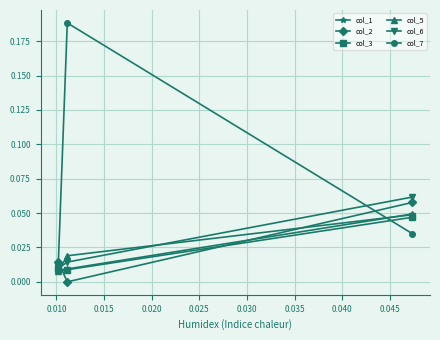

Which series has the largest total across all categories?

col_7